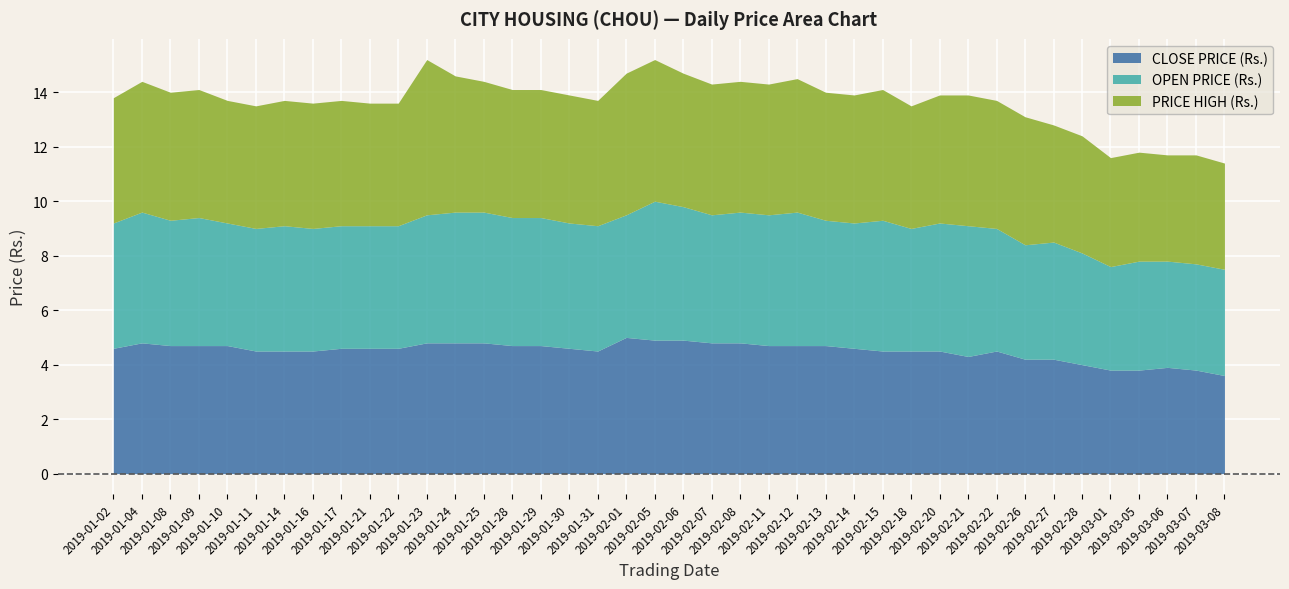

True or false: CLOSE PRICE (Rs.) has a value of 4.5 at 2019-02-18.

True